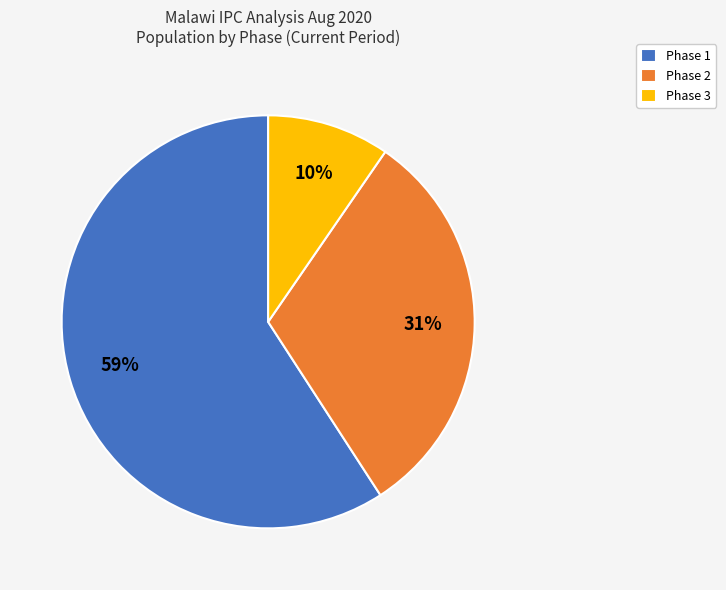

Combined, do Phase 2 and Phase 1 account for over 50%?

Yes